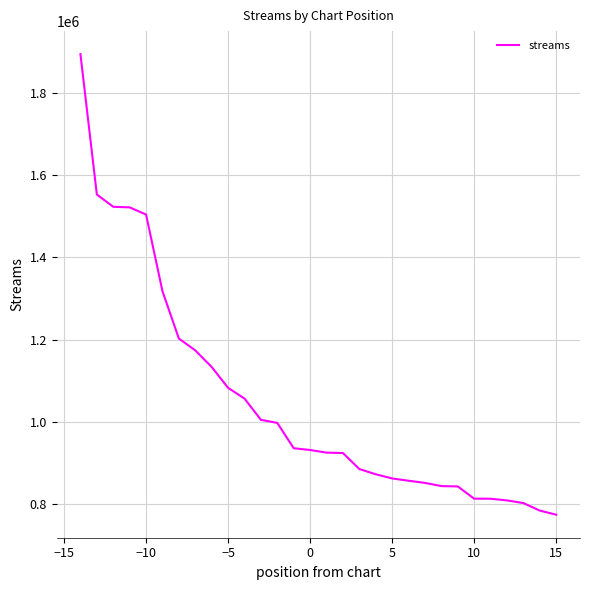

What is the greatest value displayed?

1894610